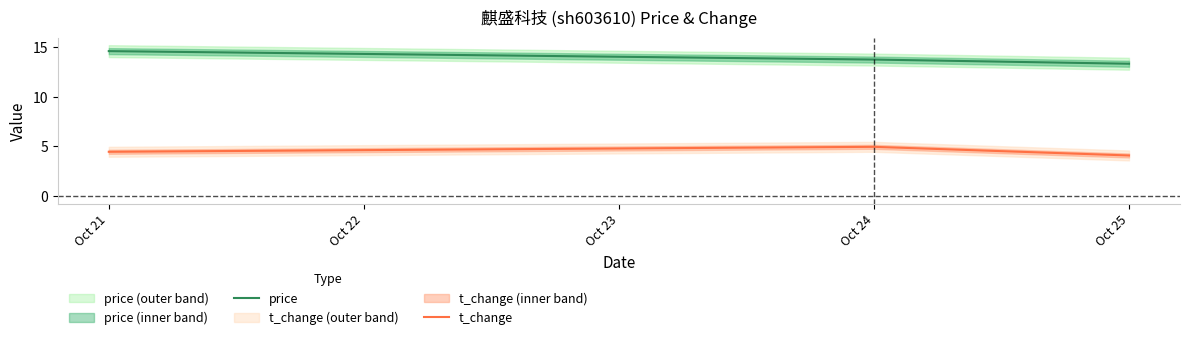

What is the total value across all series at Oct 21?

19.1